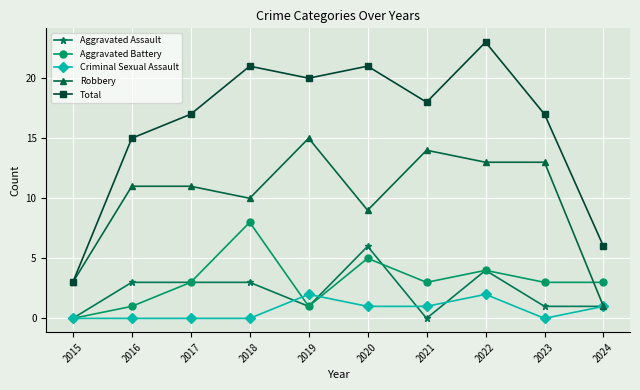

How many lines are shown in the chart?

5